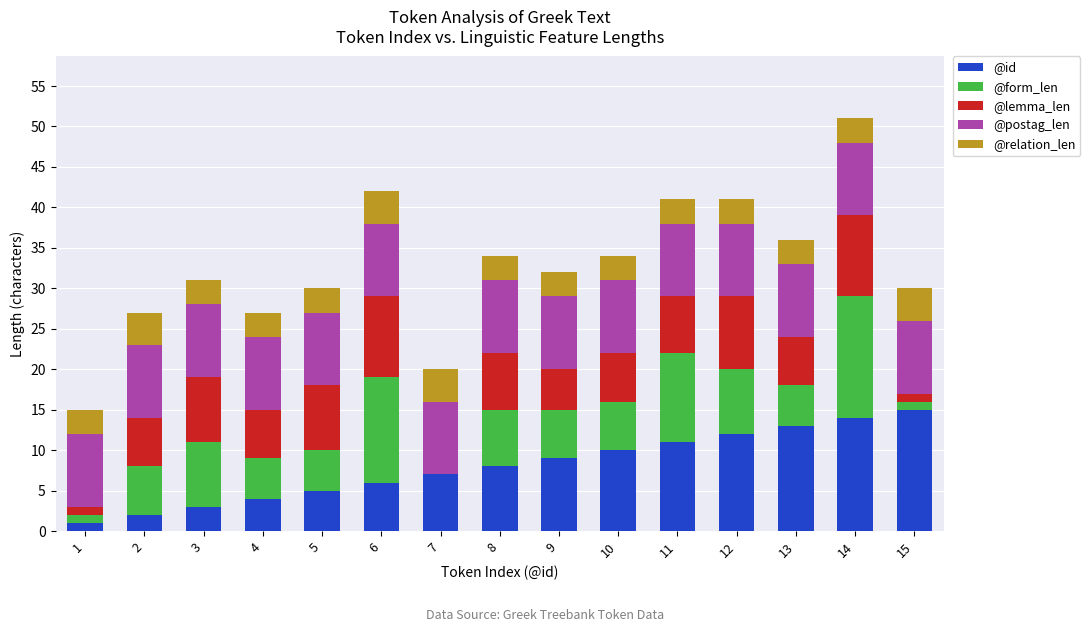

At which category is the sum across all series the highest?

14